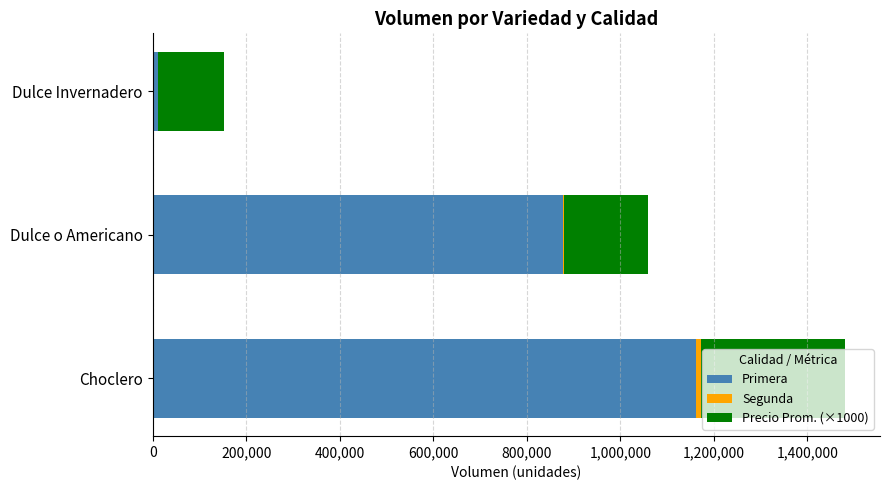

At which category is the sum across all series the highest?

Choclero